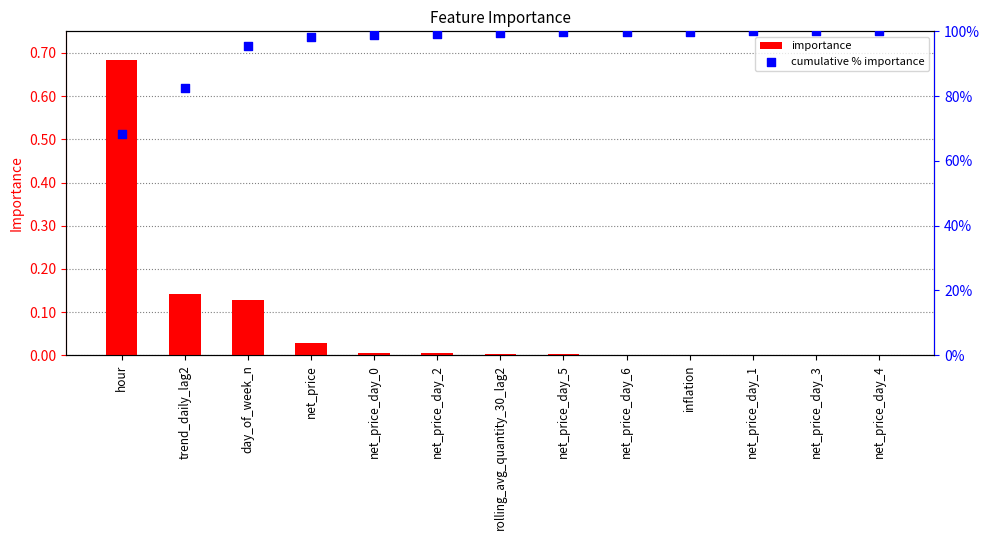

Which series has the largest total across all categories?

cumulative % importance